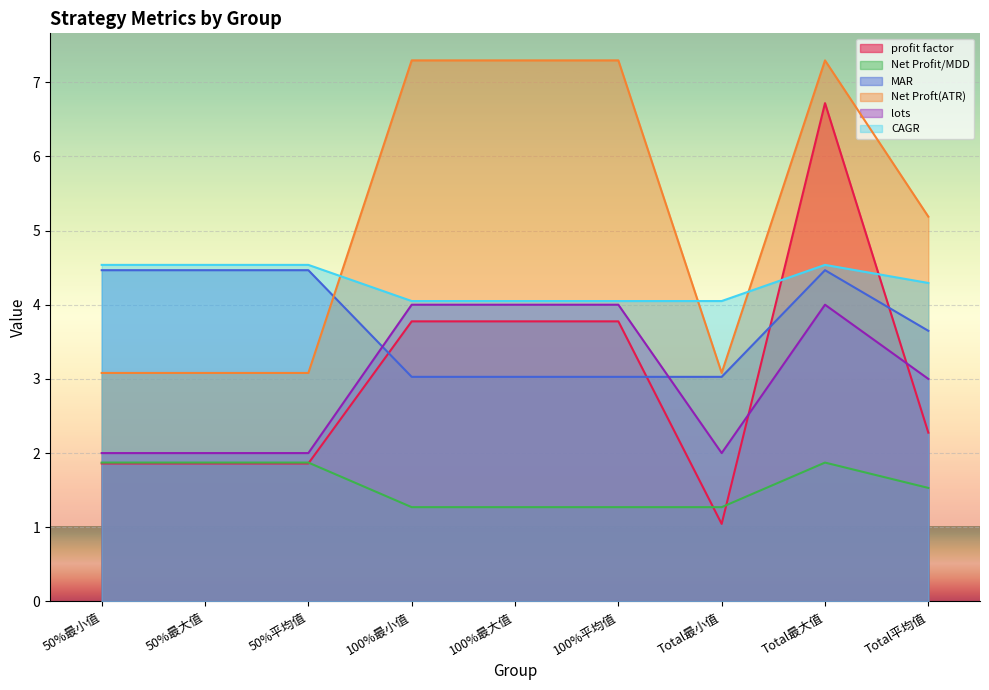

List the labels in order of lots value, largest first.

100%最小值, 100%最大值, 100%平均值, Total最大值, Total平均值, 50%最小值, 50%最大值, 50%平均值, Total最小值